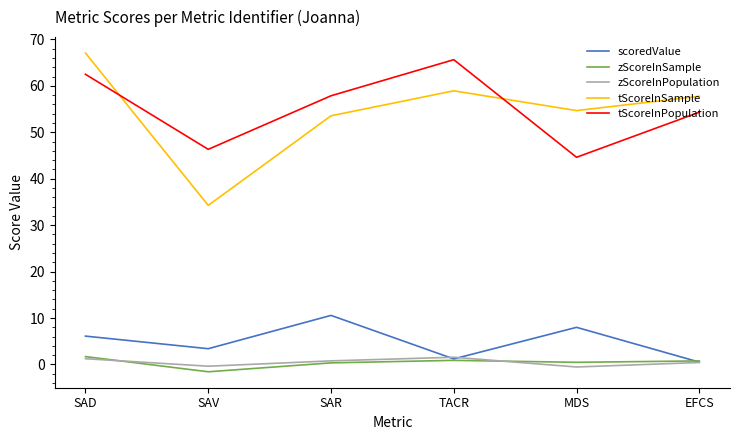

Which series changed the most between SAV and SAR?

tScoreInSample